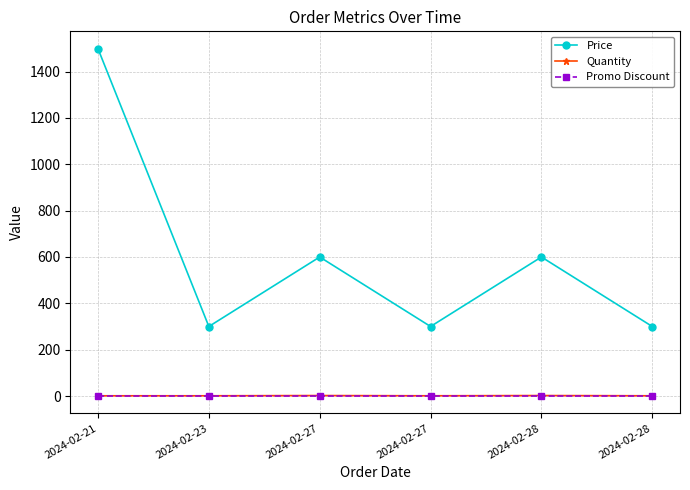

Between 2024-02-28 and 2024-02-27, which is larger?

2024-02-28